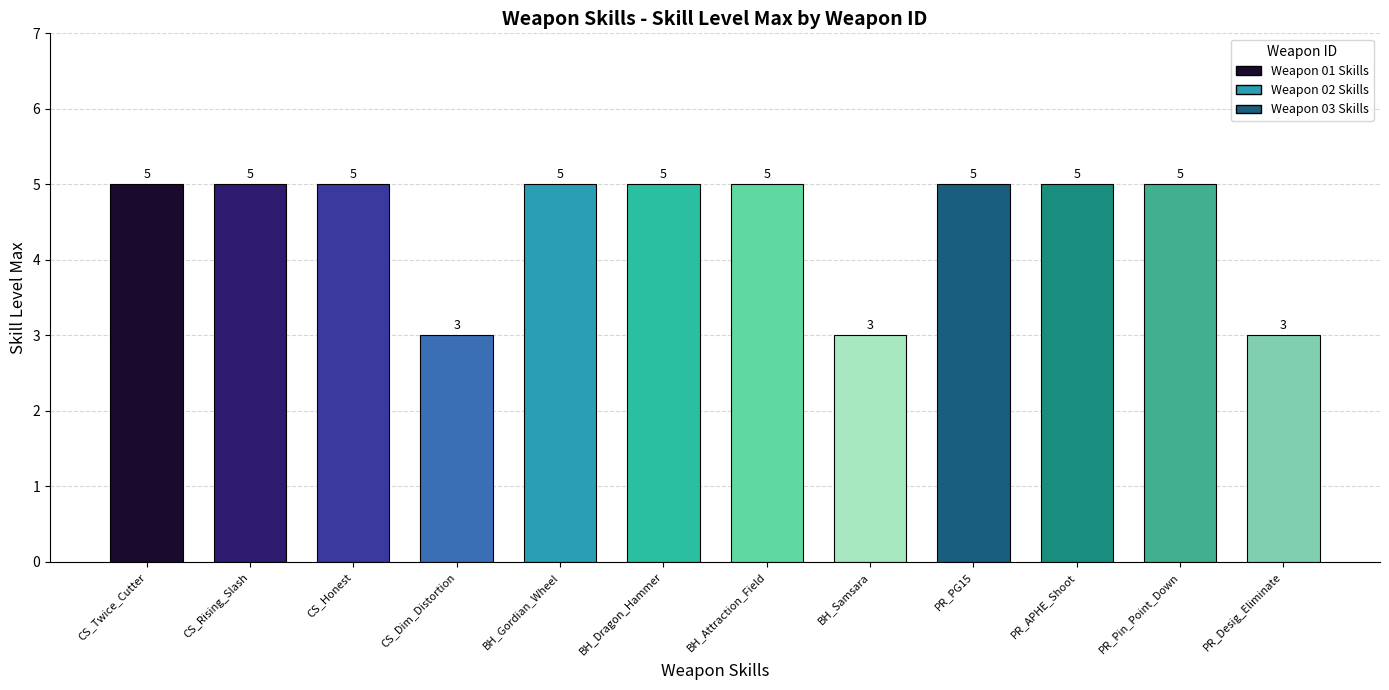

The value of 02 at Honest is 8. True or false?

False